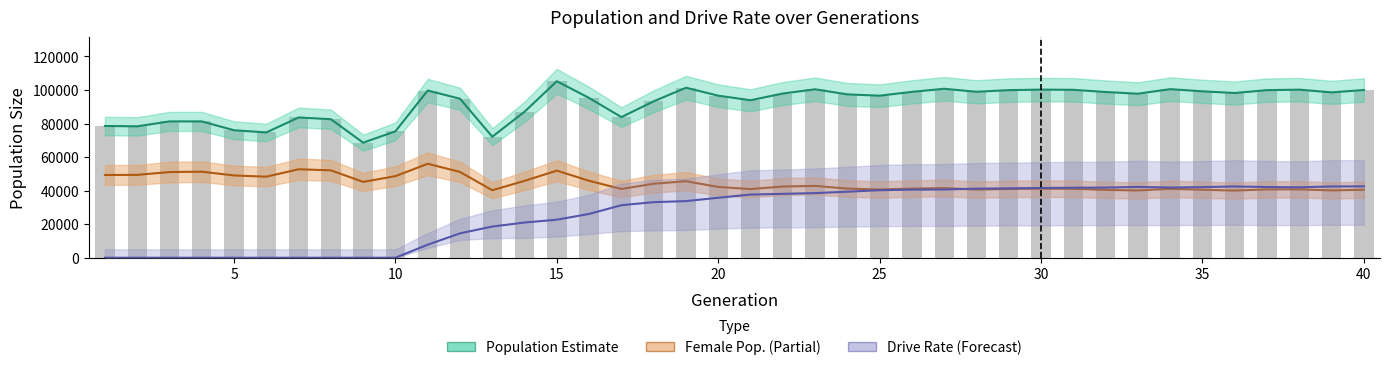

How many data points does each series have?

40